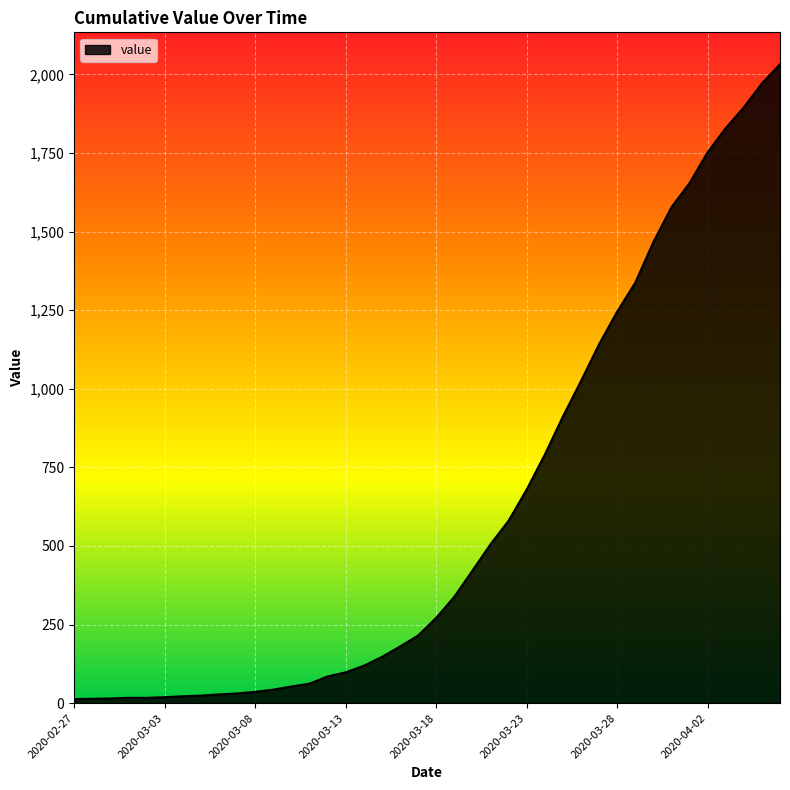

What is the difference between the maximum and minimum values?

2019